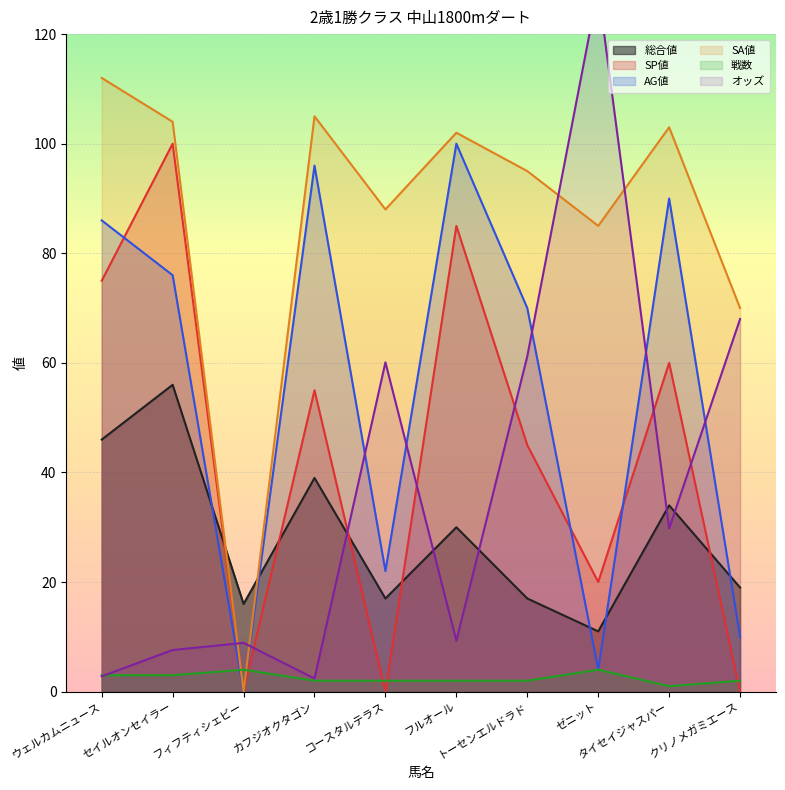

What position from the left is トーセンエルドラド?

7